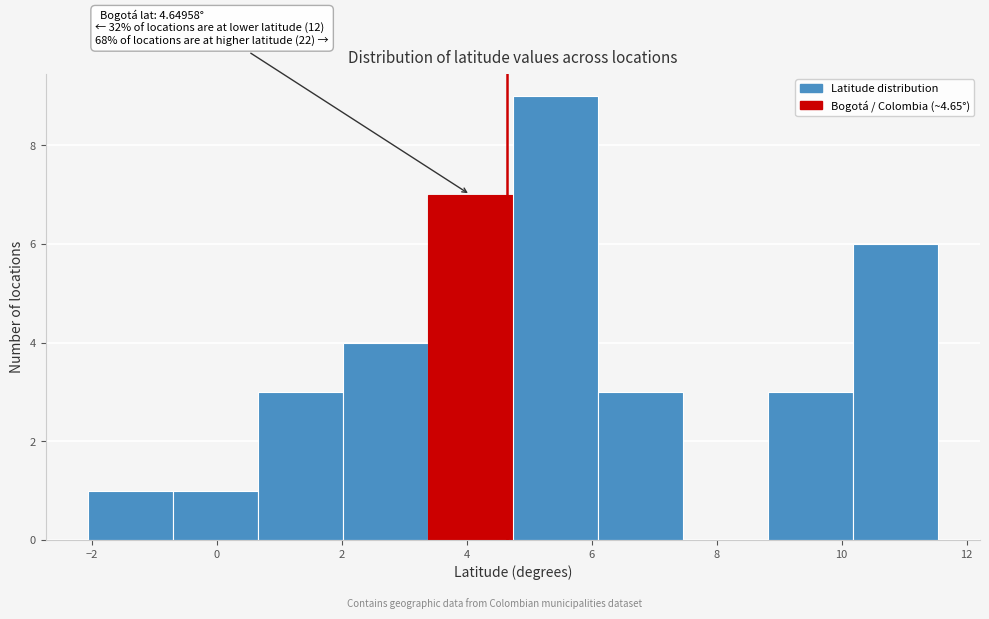

Over which range of the x-axis is the bar tallest?

4.8 to 6.0